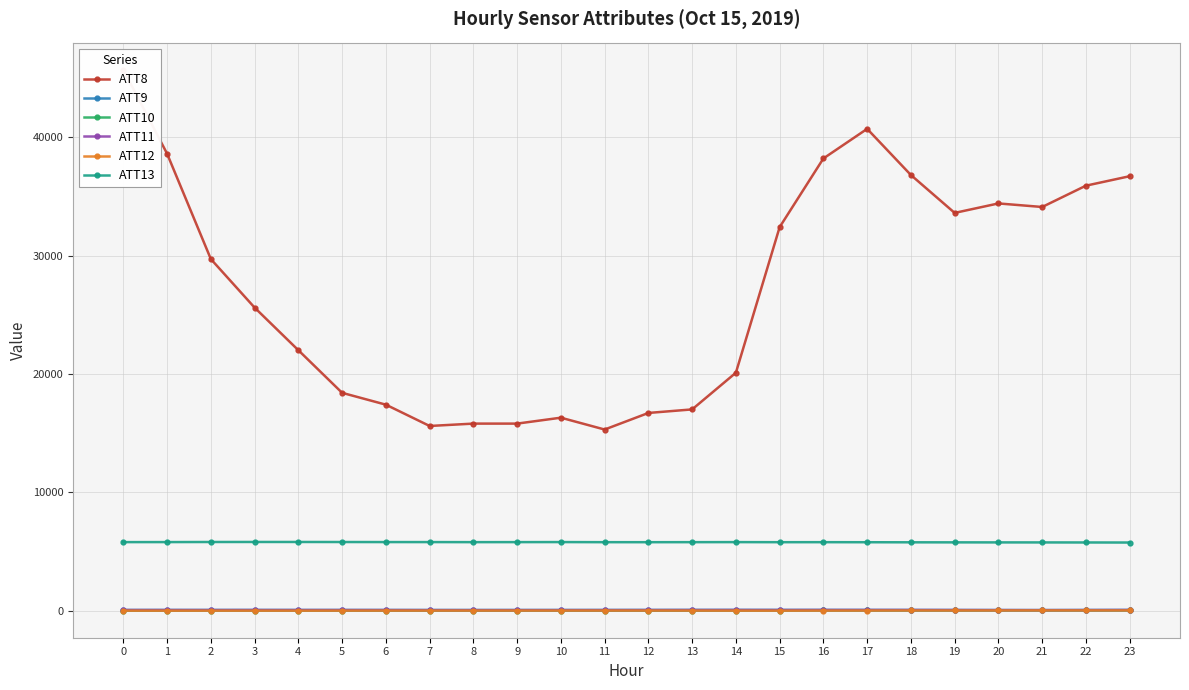

How many values in the ATT8 series are below 29700?

12